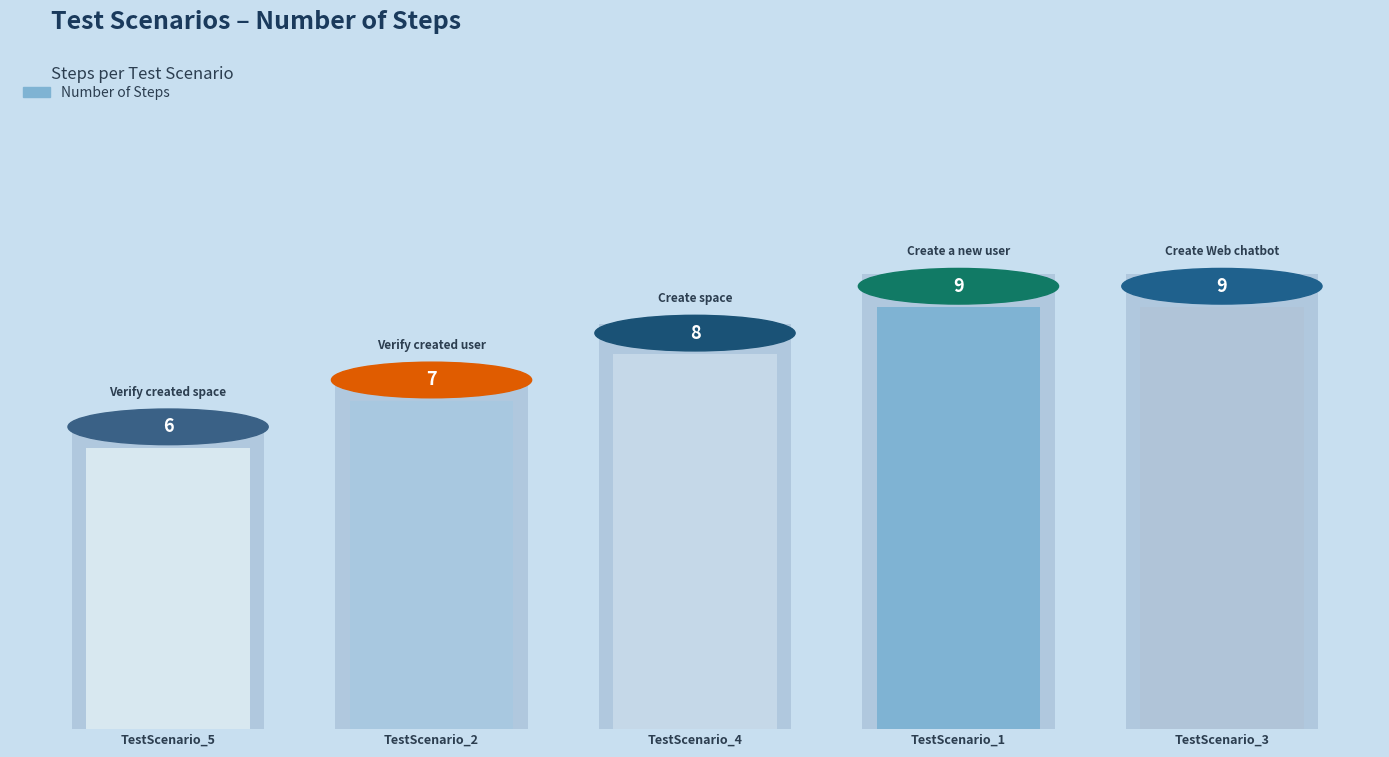

Reading left to right, extract all data points from this chart.

6	7	8	9	9